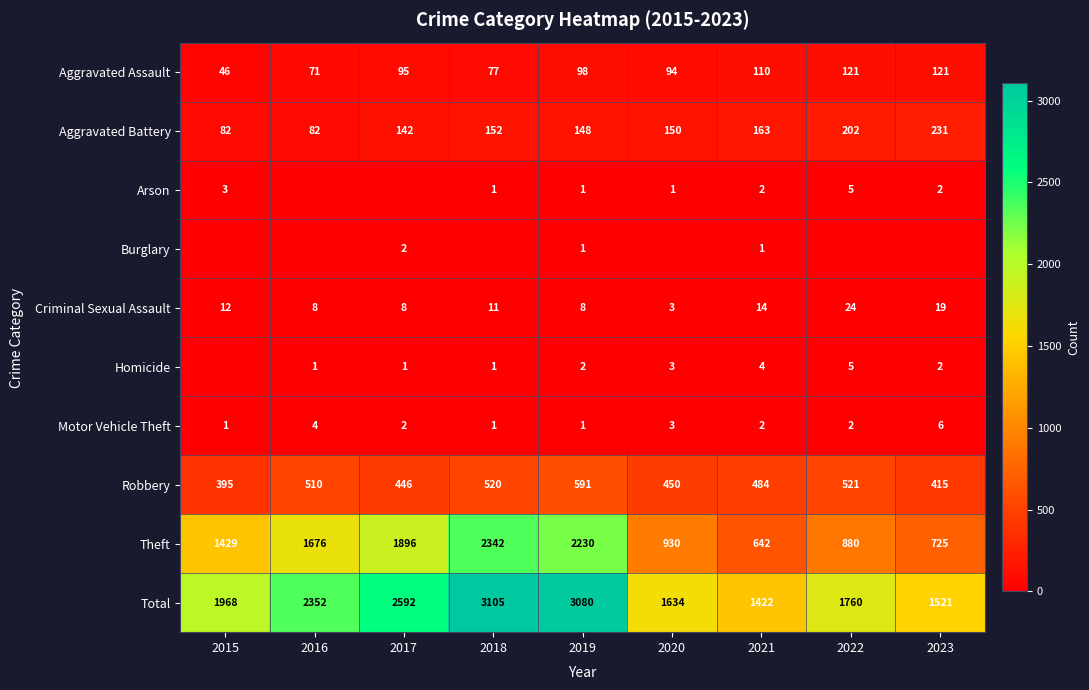

Which category has the lowest value in the Criminal Sexual Assault series?

2020